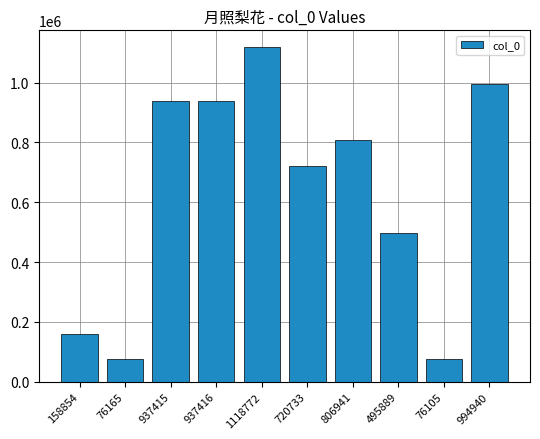

What is the difference between the maximum and second lowest values?

1042607